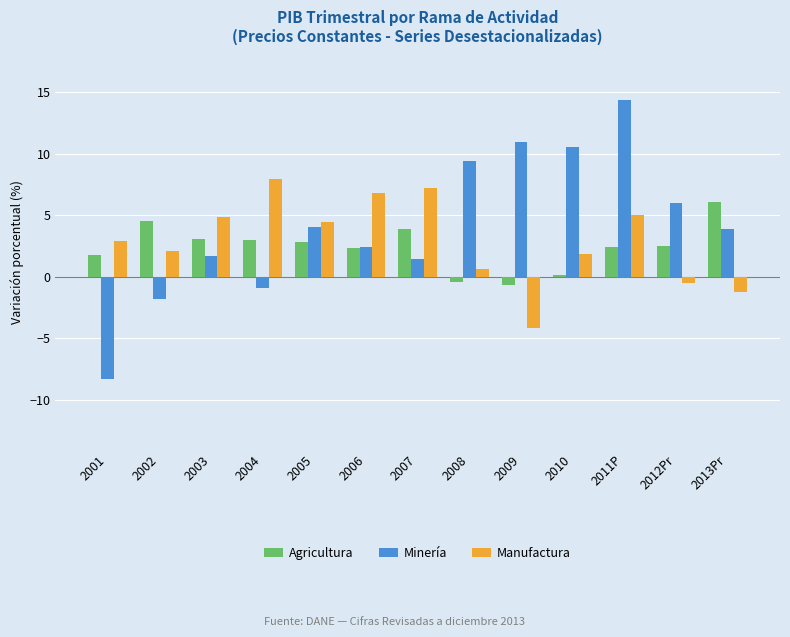

What is the total value across all series at 2013Pr?

8.8